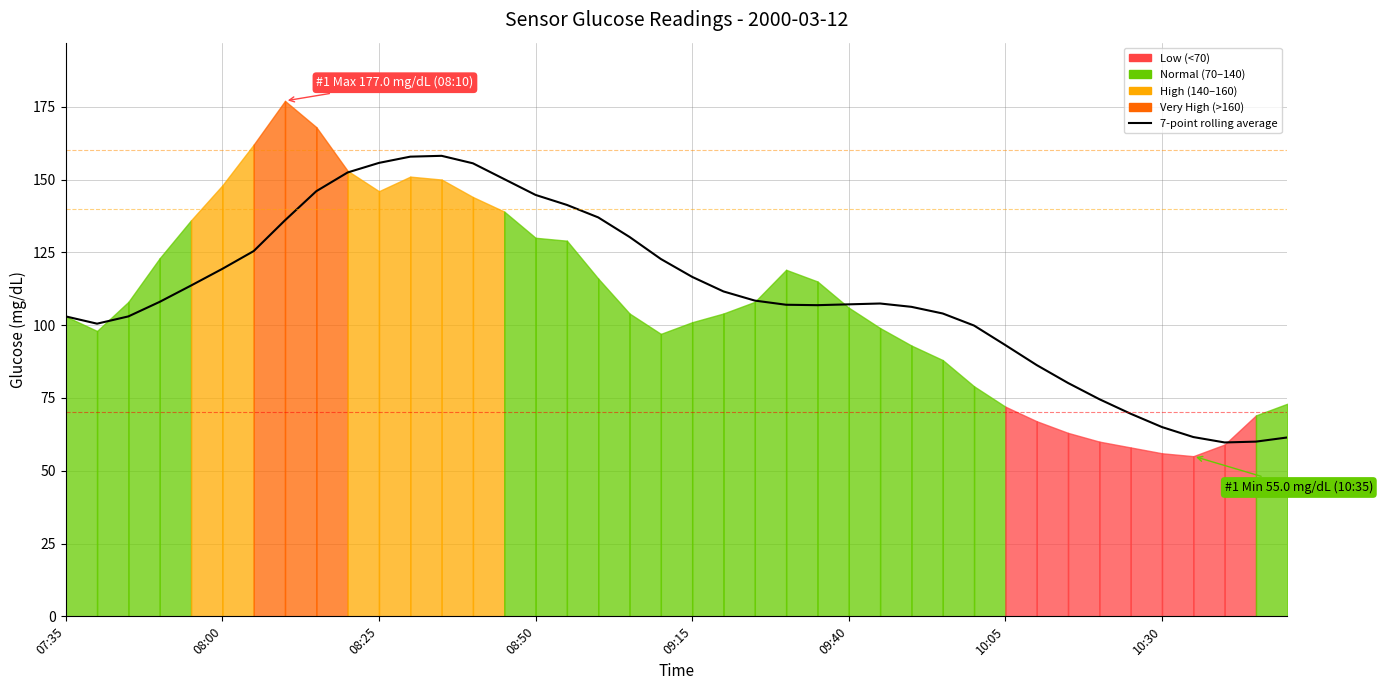

What is the maximum value shown in the chart?

158.1